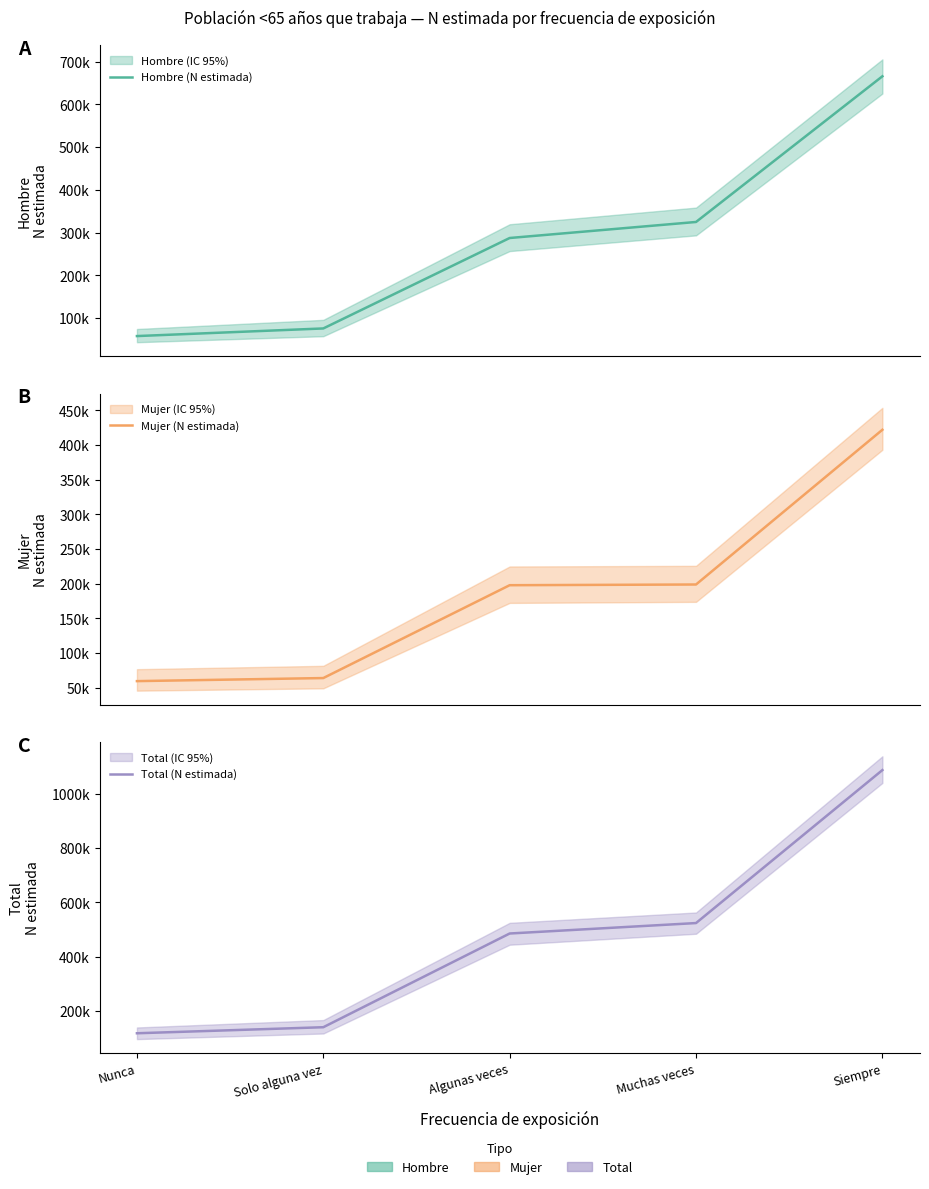

Reading left to right, transcribe all the data shown in this chart.

Hombre (N estimada): Nunca=57827	Solo alguna vez=75679	Algunas veces=287329	Muchas veces=324839	Siempre=665760
Mujer (N estimada): Nunca=59350	Solo alguna vez=63767	Algunas veces=197699	Muchas veces=198719	Siempre=421898
Total (N estimada): Nunca=117177	Solo alguna vez=139446	Algunas veces=485028	Muchas veces=523559	Siempre=1087658